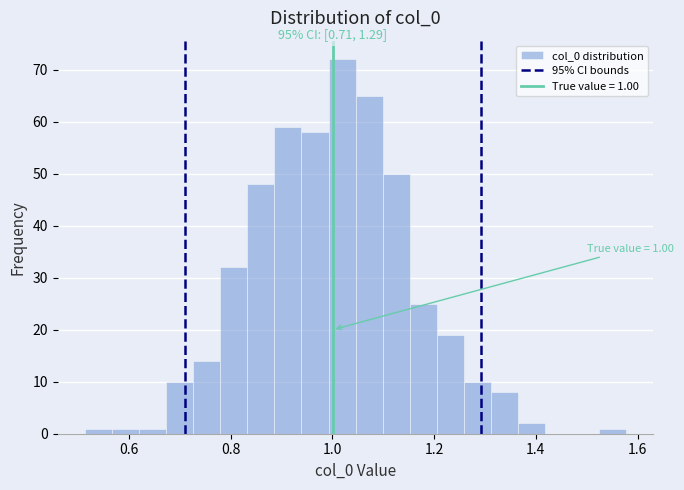

Read against the x-axis, roughly where is the centre of the tallest bar?

1.02